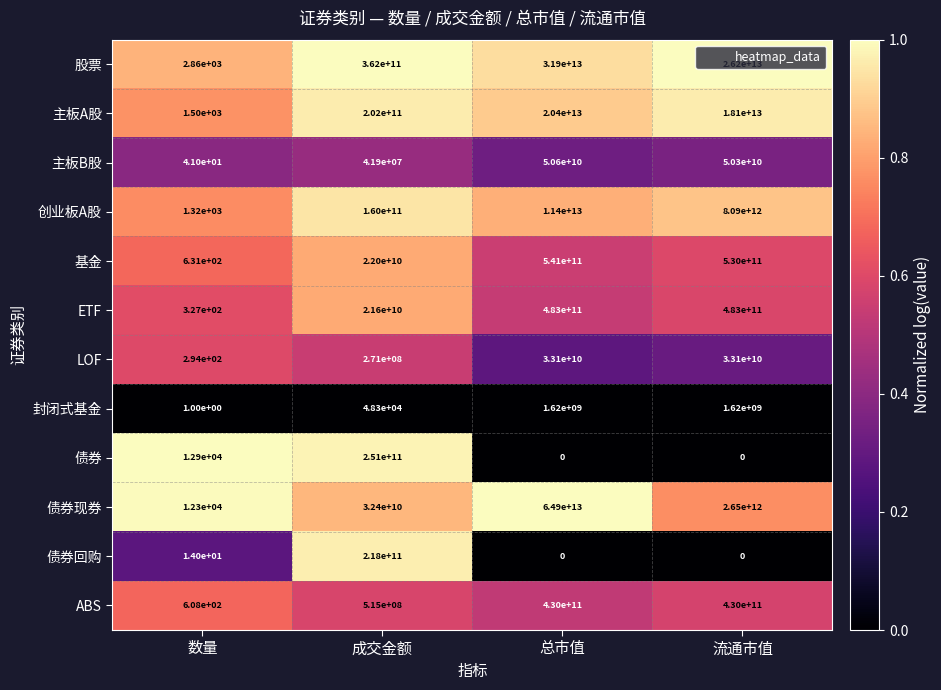

List the series in order of their peak value, highest first.

债券现券, 股票, 主板A股, 创业板A股, 基金, ETF, ABS, 债券, 债券回购, 主板B股, LOF, 封闭式基金